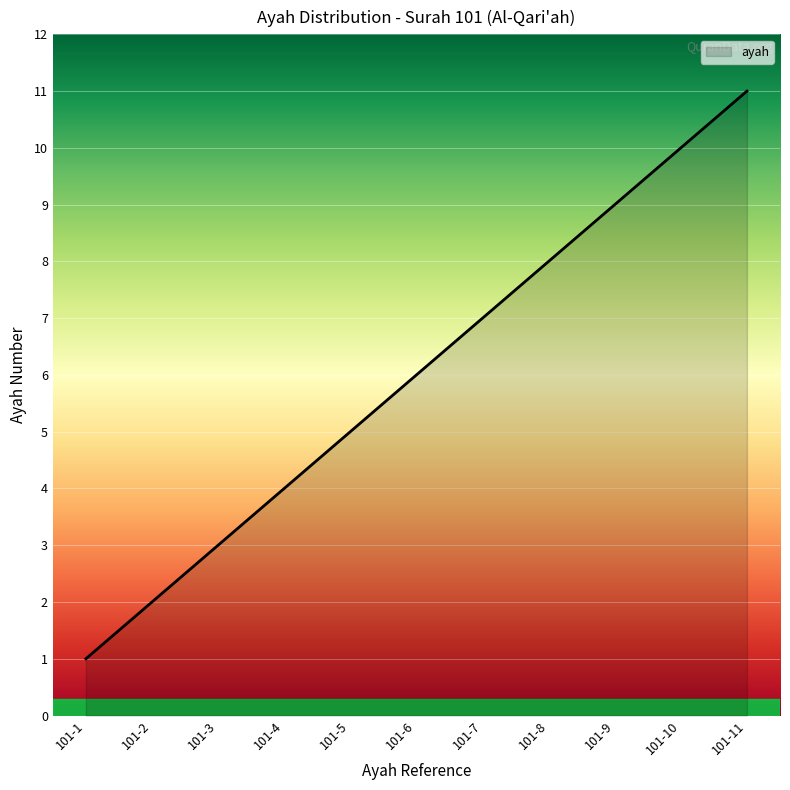

Count the values in the range 3 to 9.

7